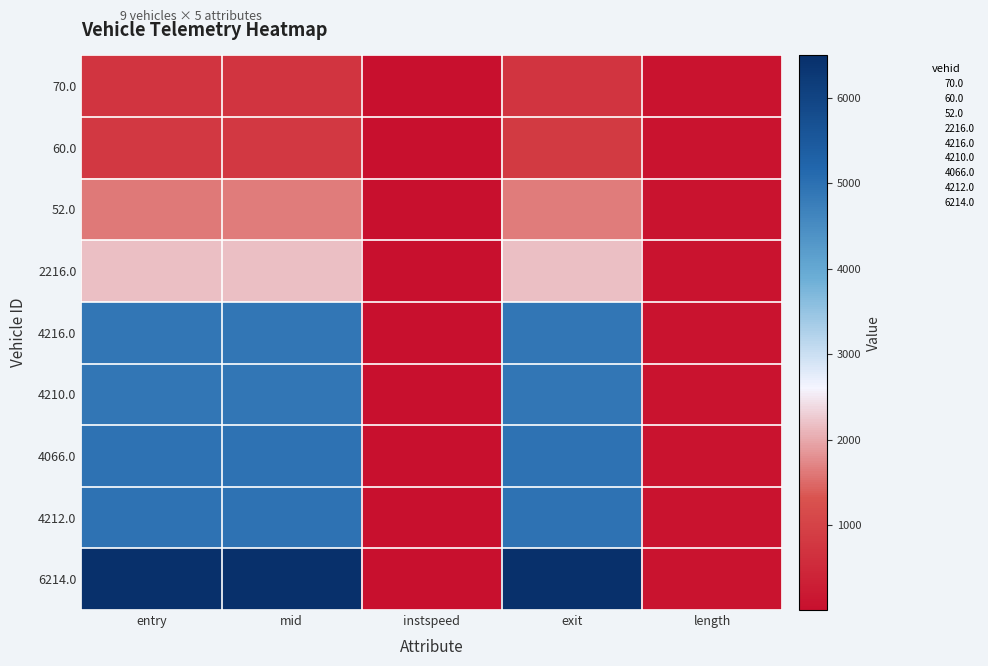

What is the total value across all series at length?

805.5